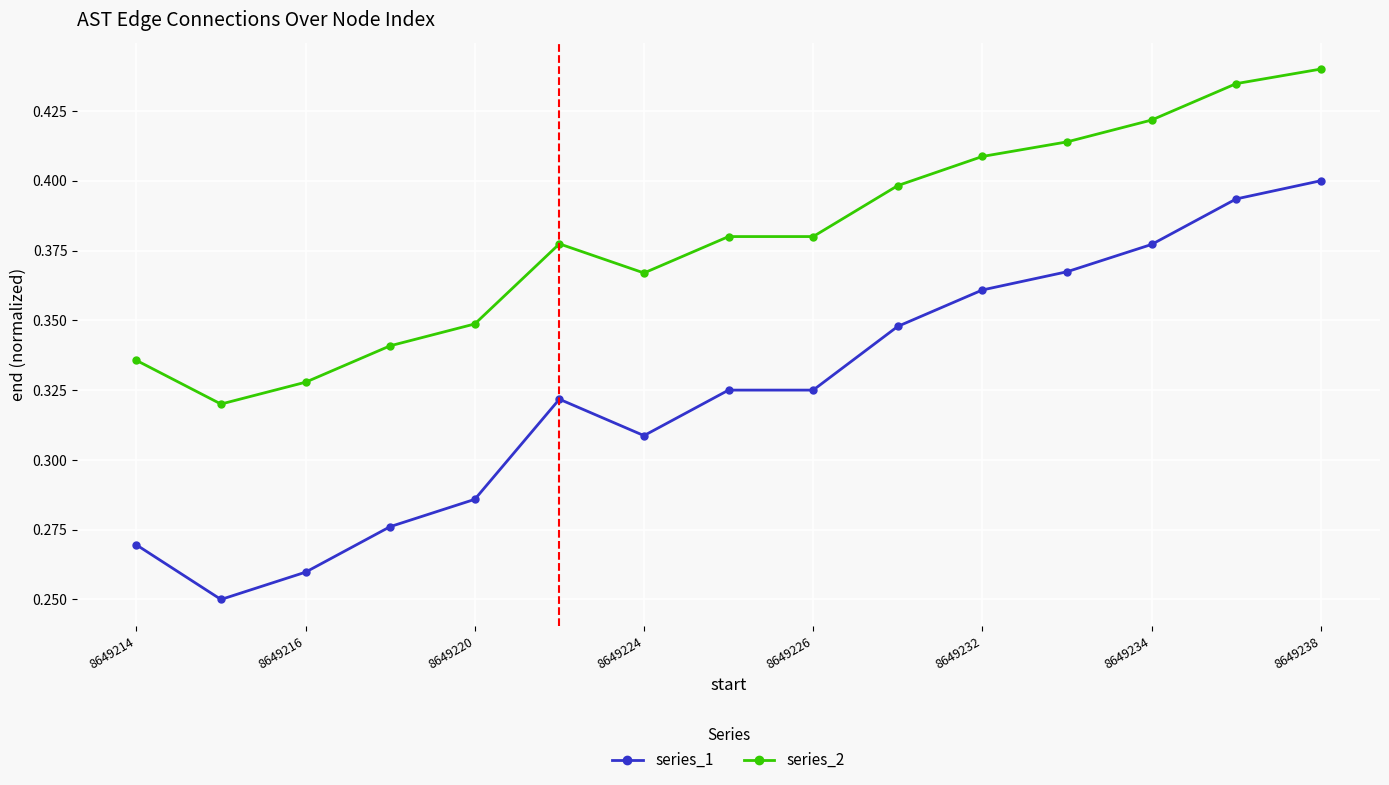

True or false: series_1 has more than 2 interior local peaks.

False